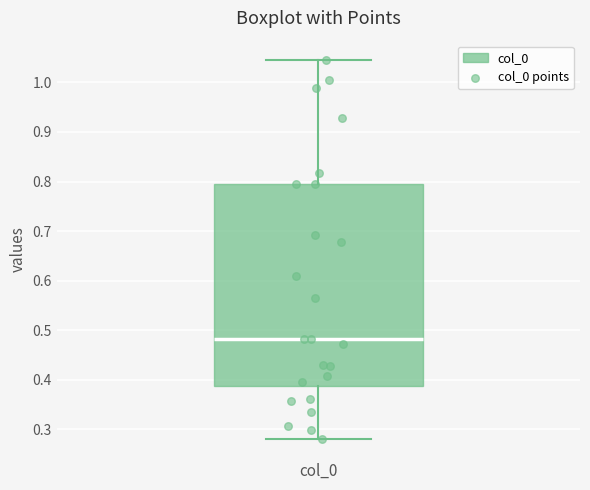

Where does the lower whisker of the box for col_0 end on the y-axis? The values are not printed on the chart, so give them approximately, as read against the axis.

0.28